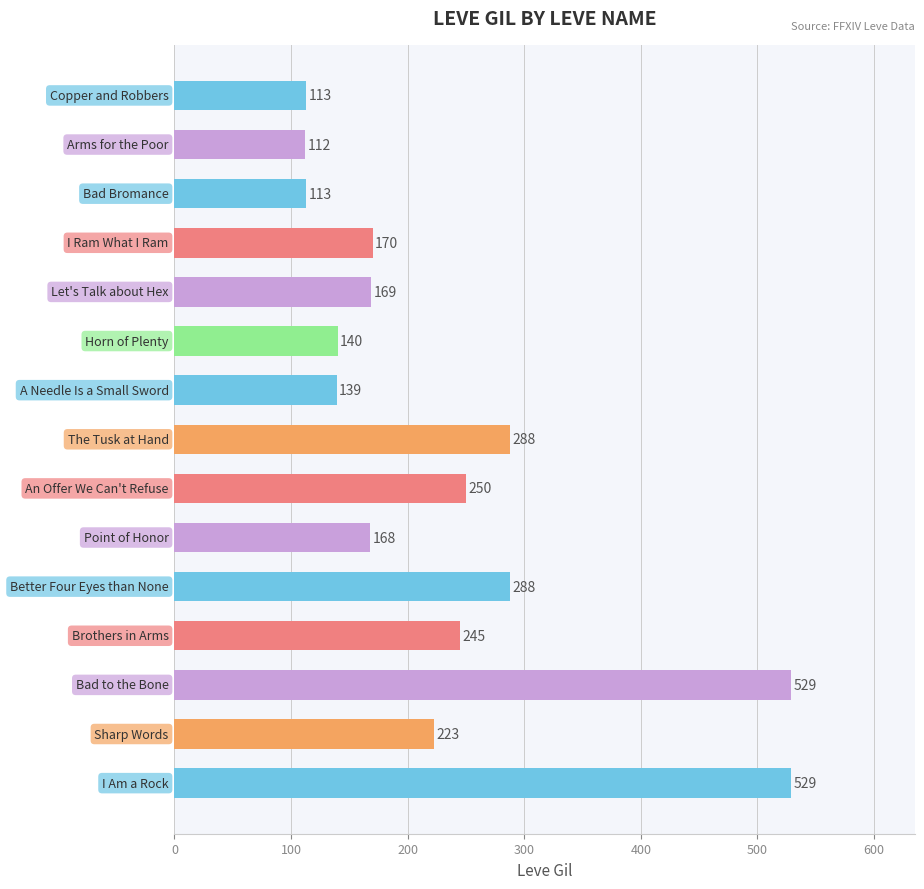

What is the greatest value displayed?

529